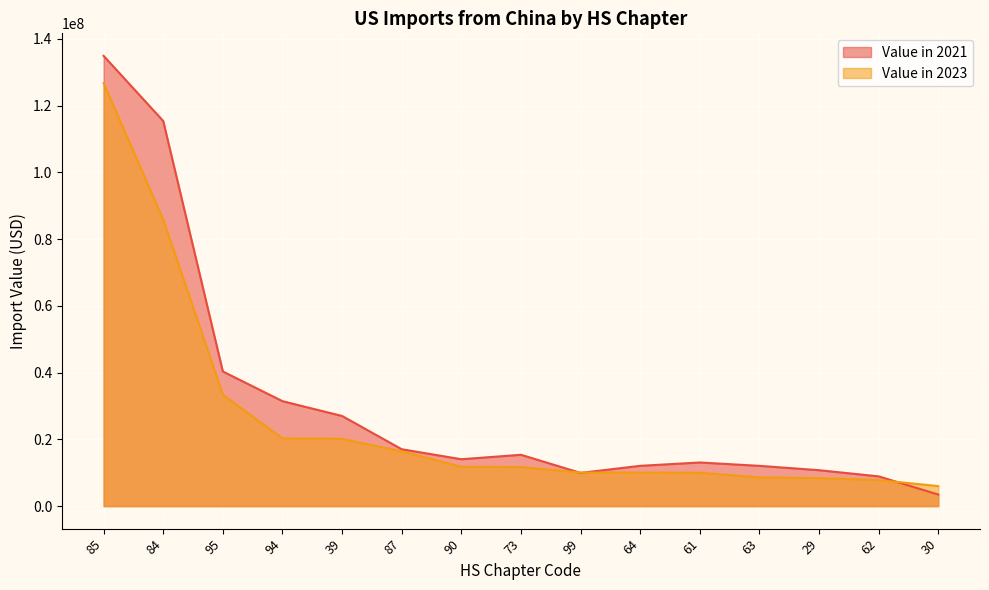

Where is the first local maximum for Value in 2021?

73